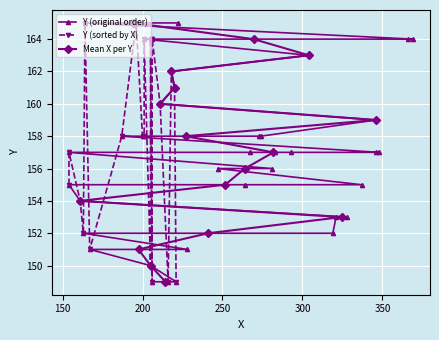

What is the greatest value displayed?

165